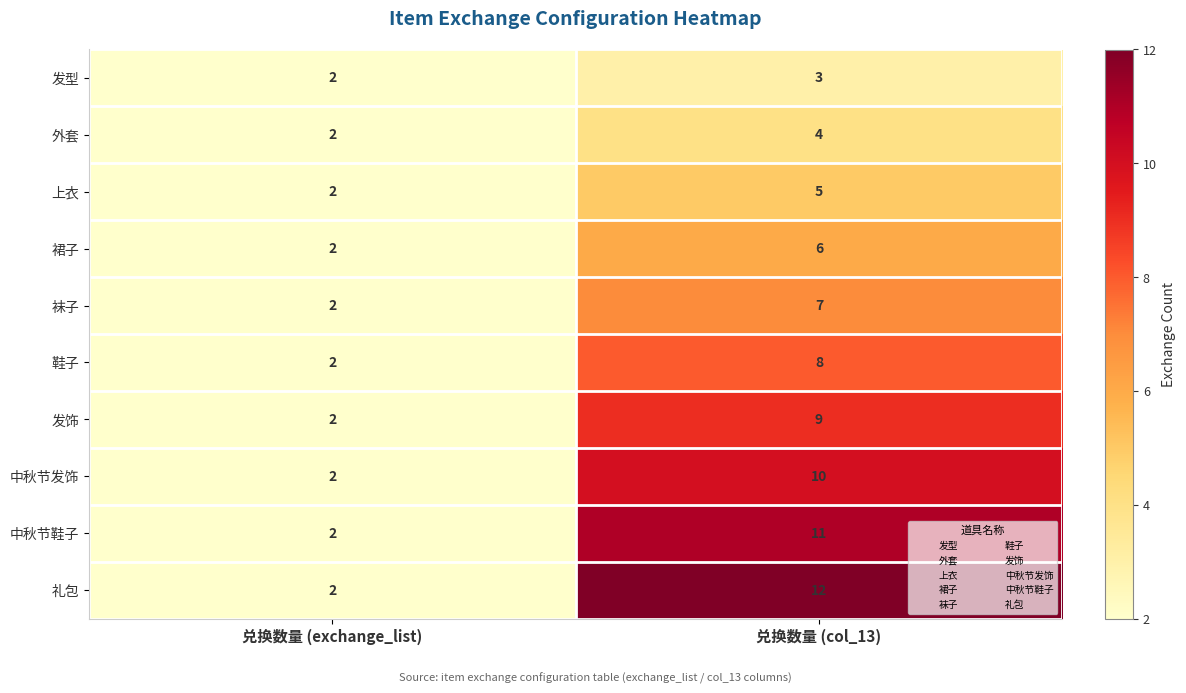

The value of 裙子 at 兑换数量 (col_13) is 6. True or false?

True